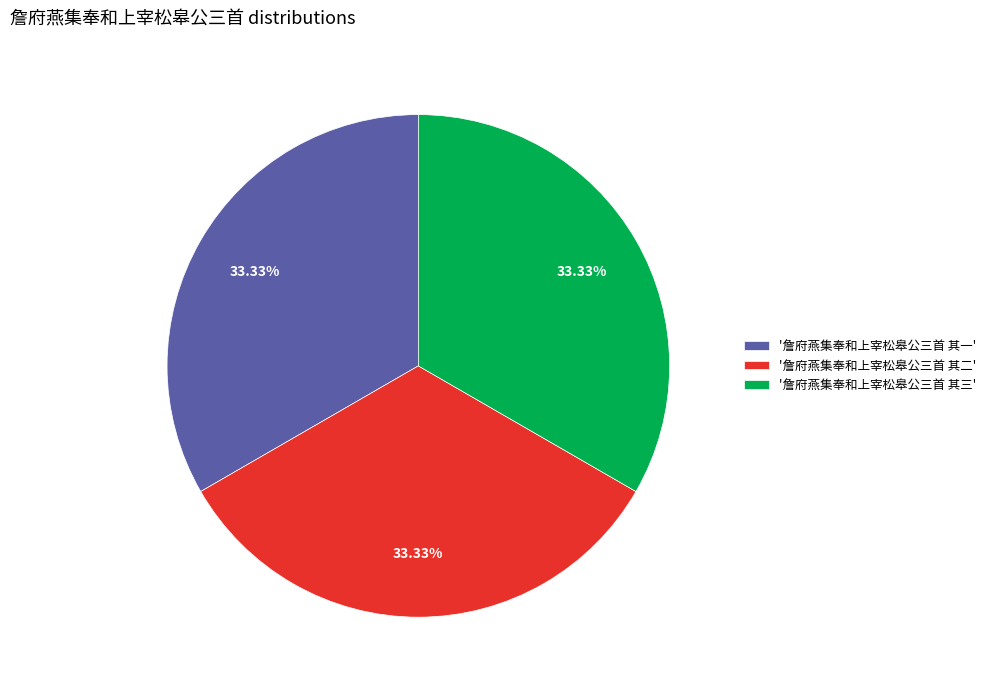

Is there any slice that represents more than half of the pie?

No